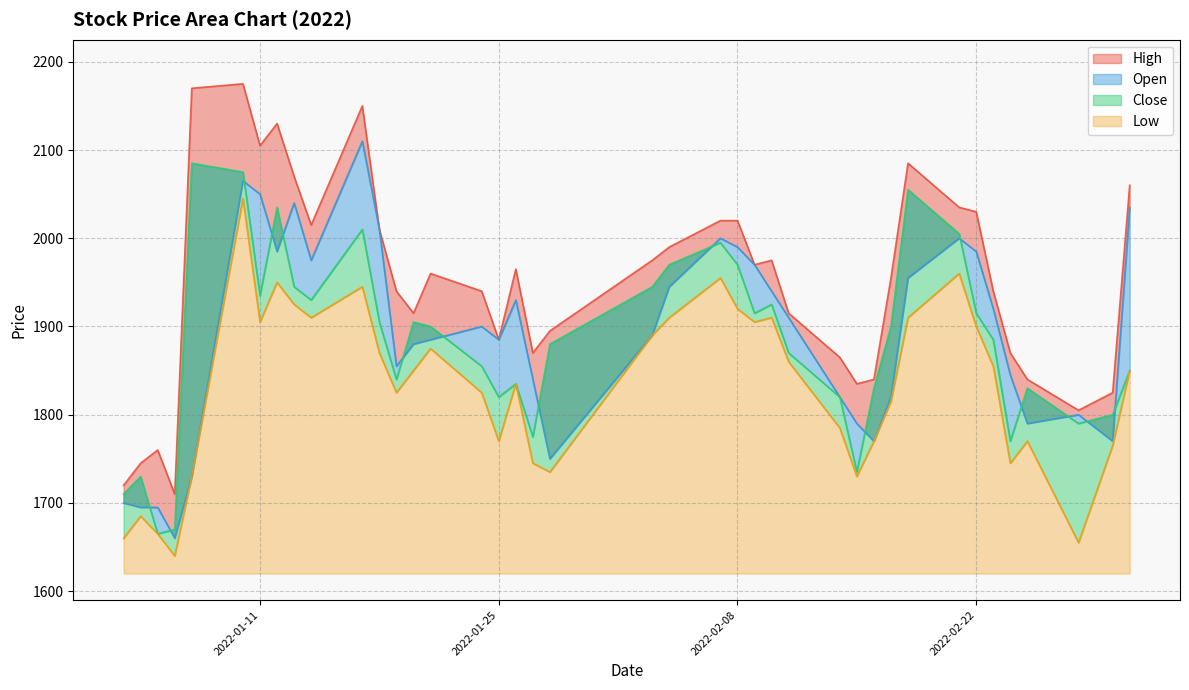

How many interior local valleys does the Open series have?

9